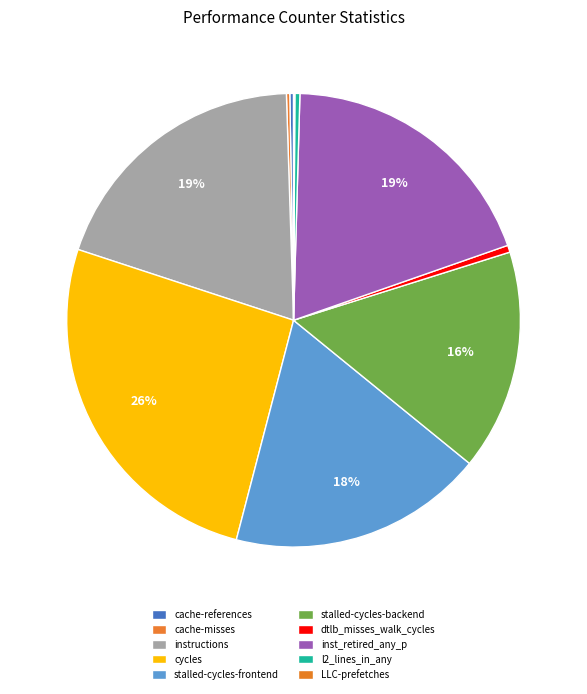

Rank the categories by value from highest to lowest.

cycles, instructions, inst_retired_any_p, stalled-cycles-frontend, stalled-cycles-backend, dtlb_misses_walk_cycles, l2_lines_in_any, cache-references, cache-misses, LLC-prefetches